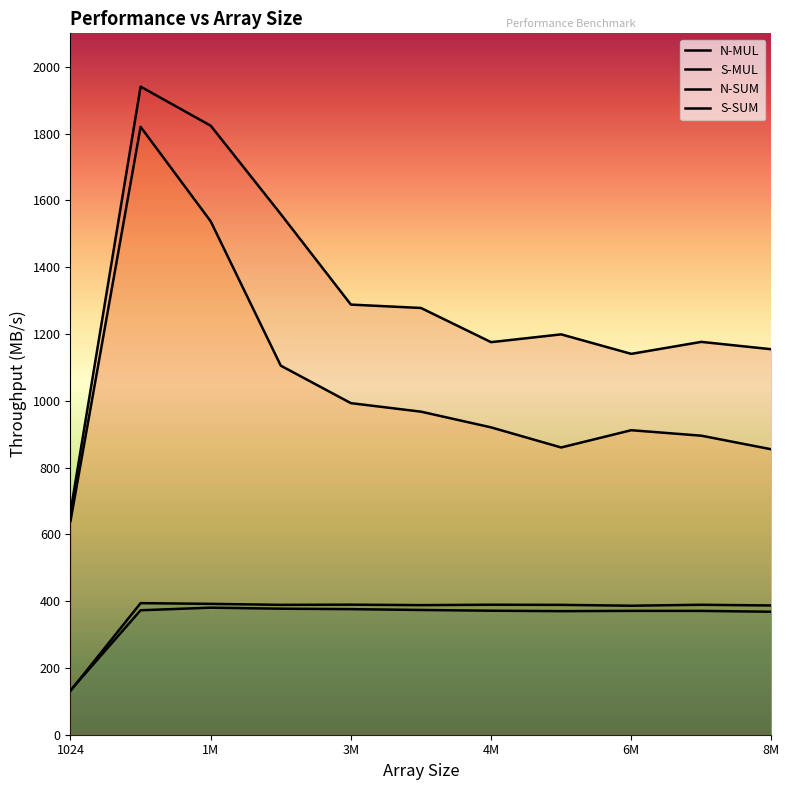

What is the difference between the second highest and second lowest values in the S-SUM series?

683.2